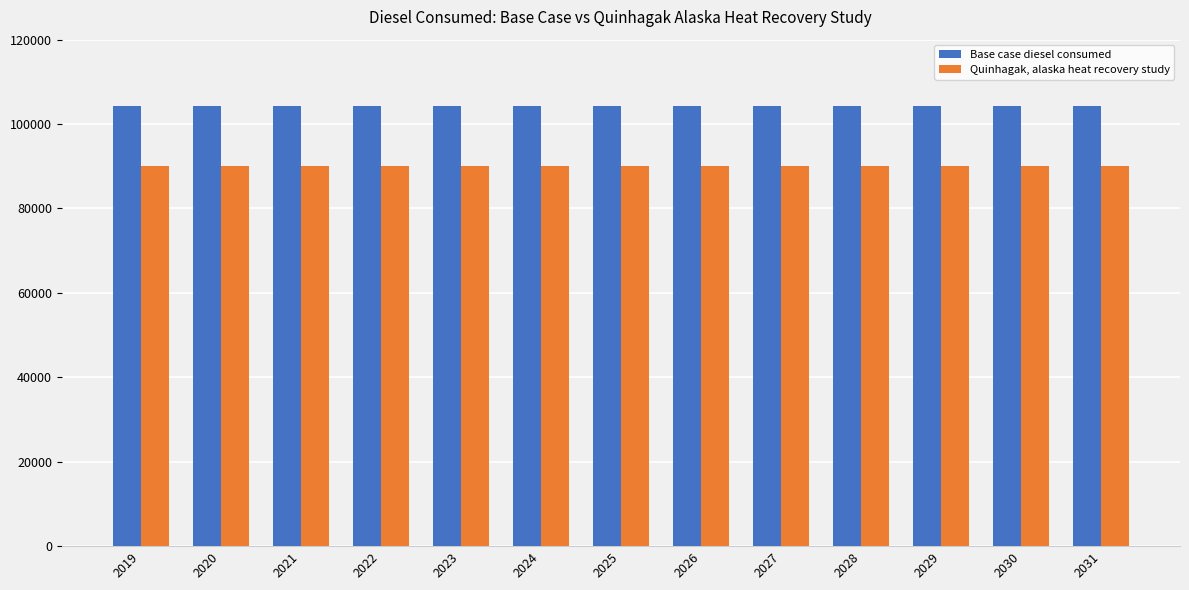

What is the value of the Base case diesel consumed bar at the 1st from the left?

104210.3